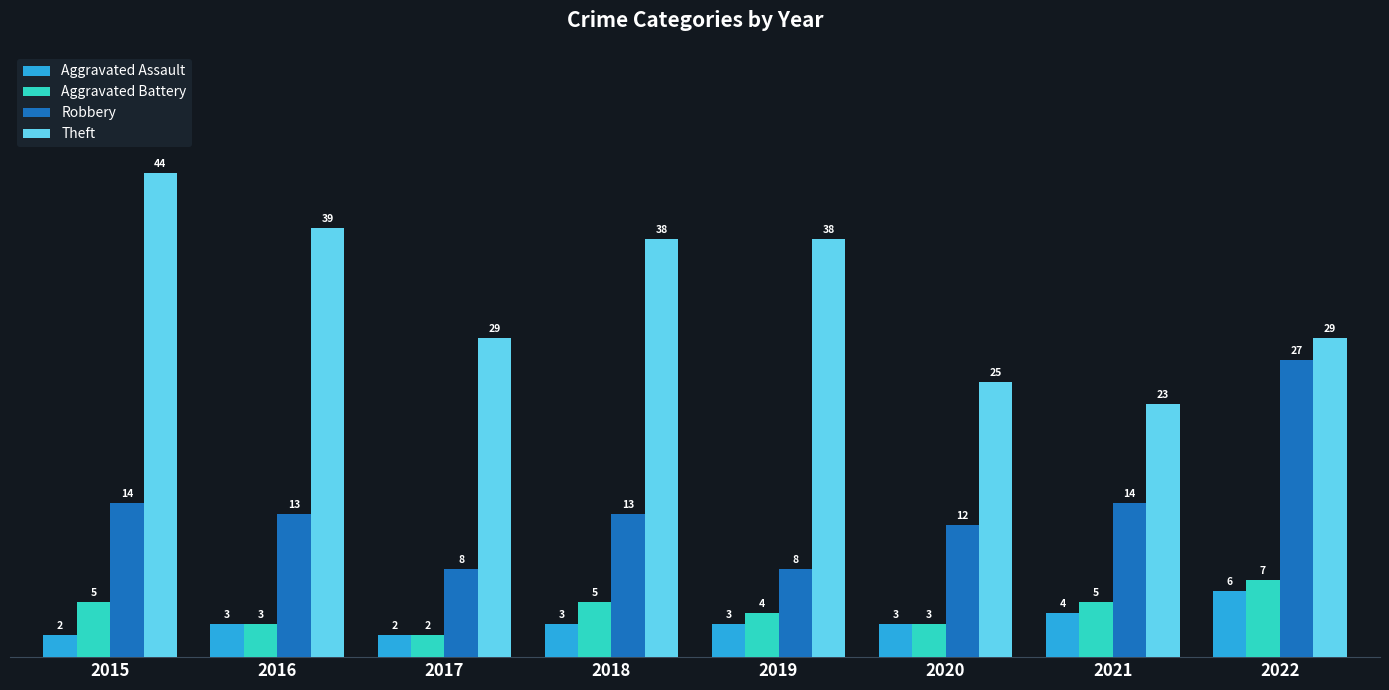

How many values in the Theft series are below 38?

4